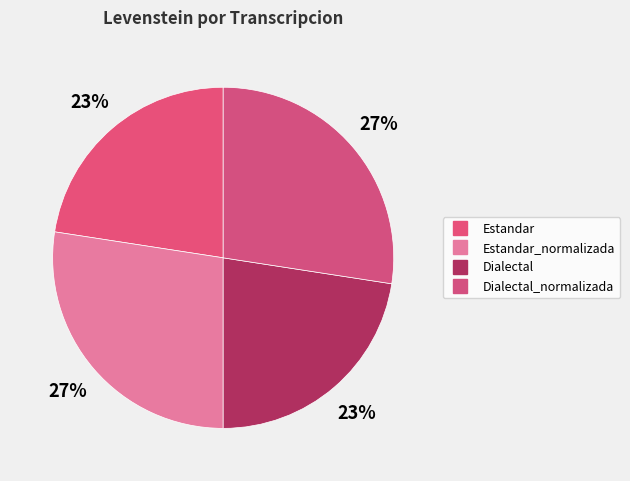

How many slices are in this pie chart?

4